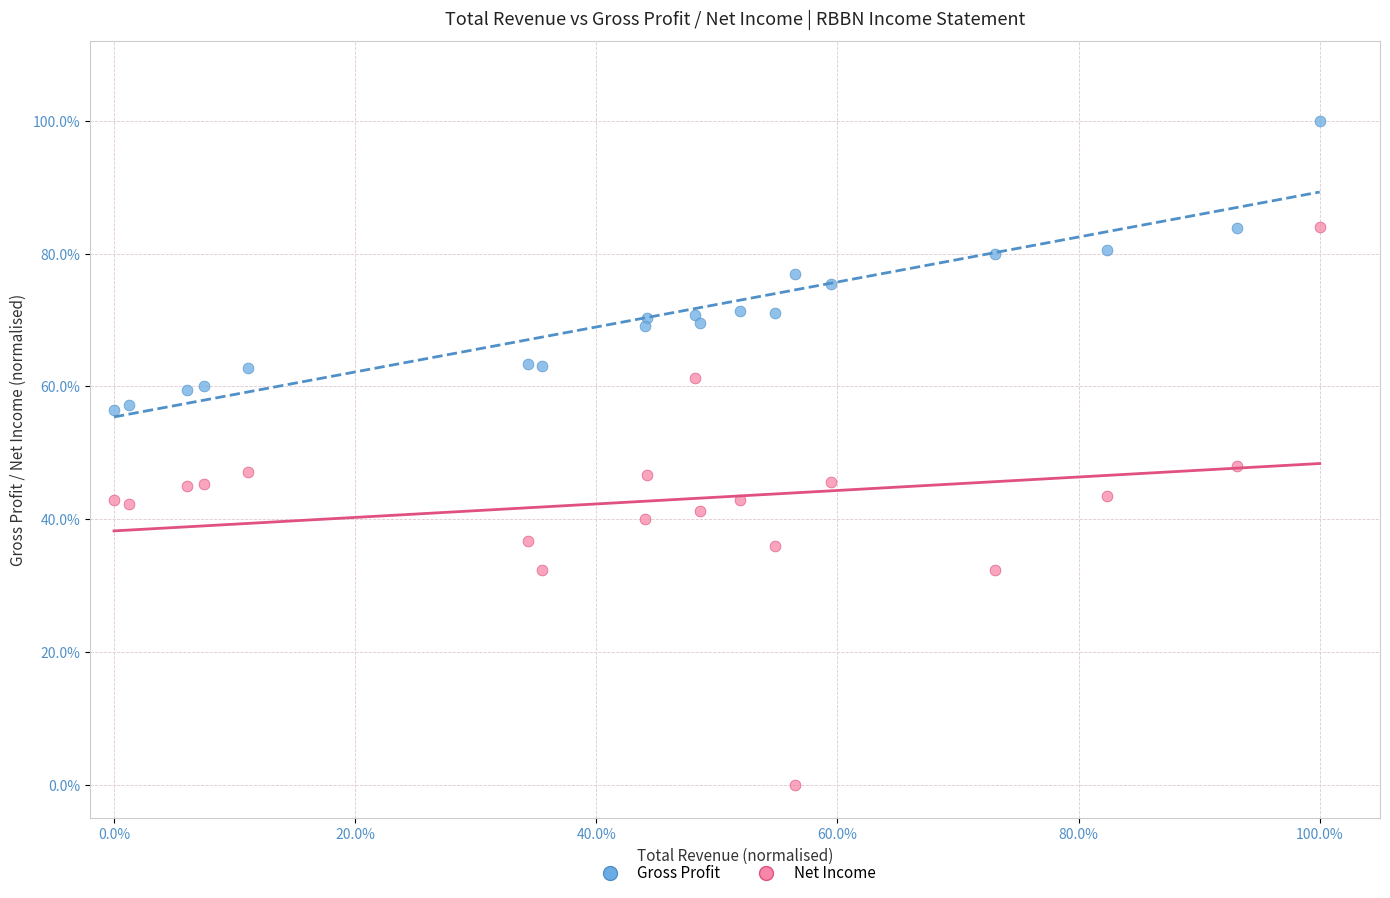

What are all the series names shown in the legend?

Gross Profit, Net Income